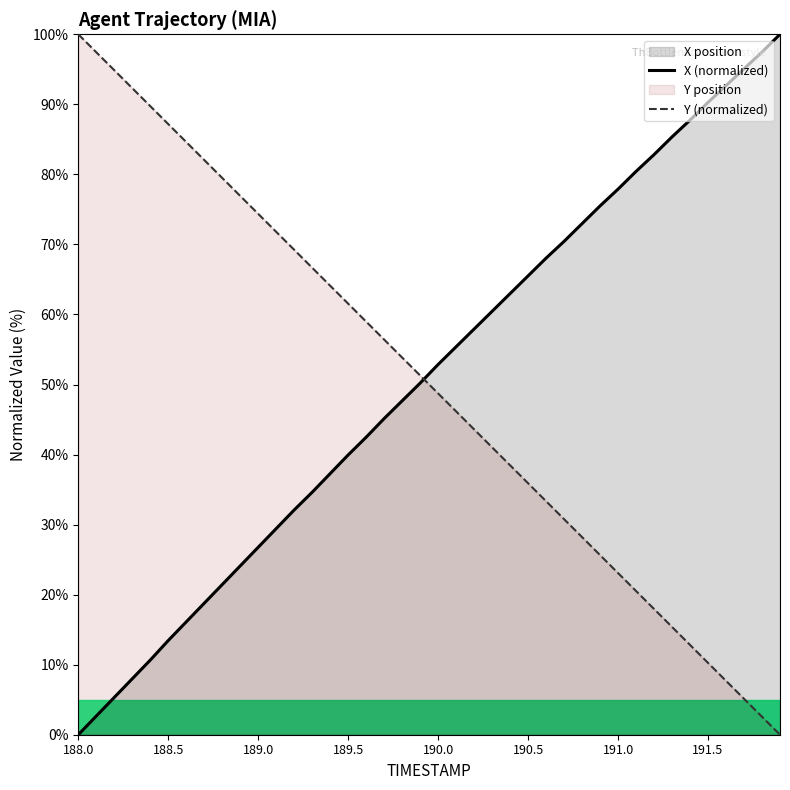

How many lines are shown in the chart?

2